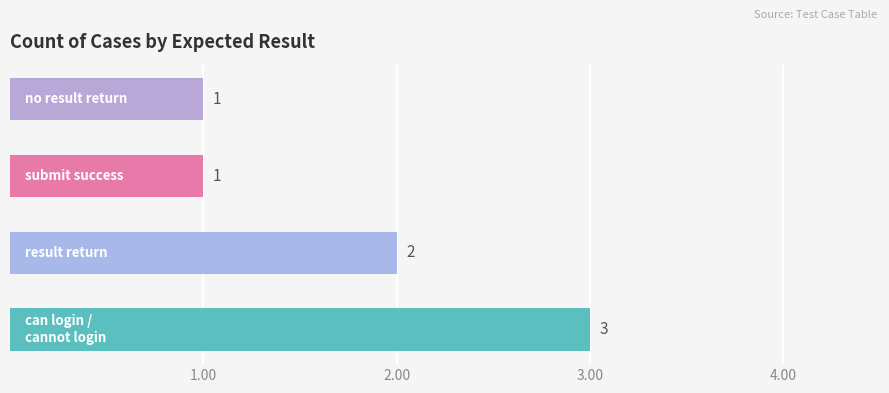

What is the sum of all values?

7